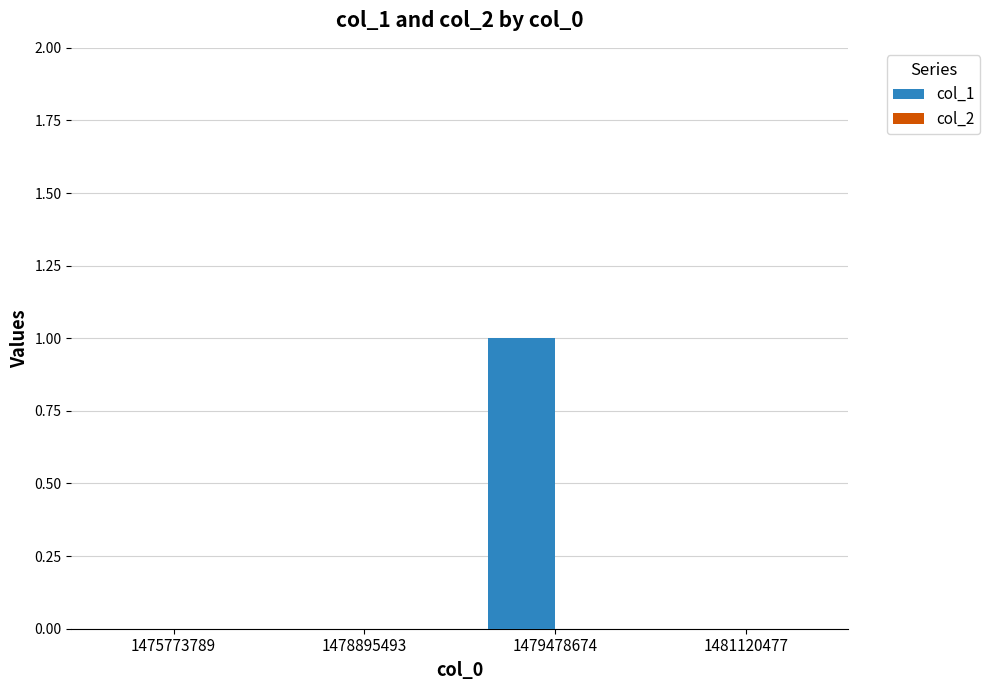

Are the bars horizontal?

No